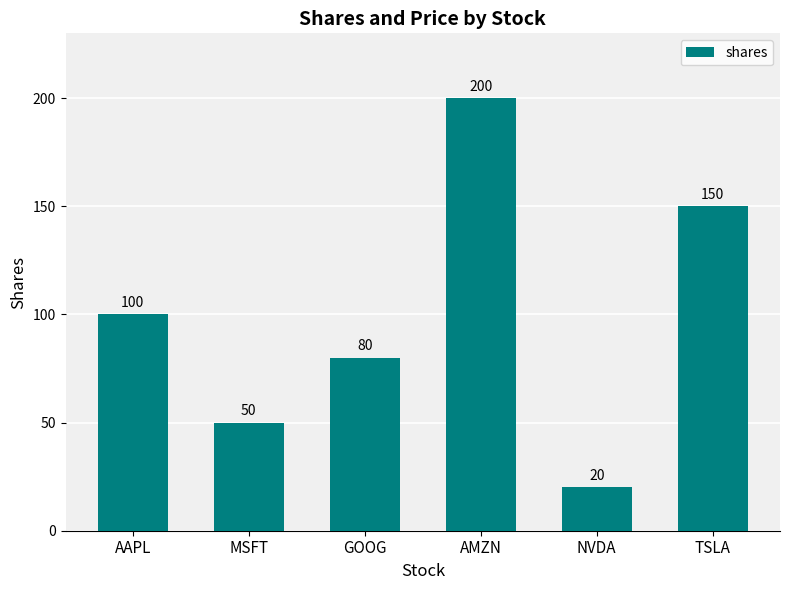

What is the average value?

100